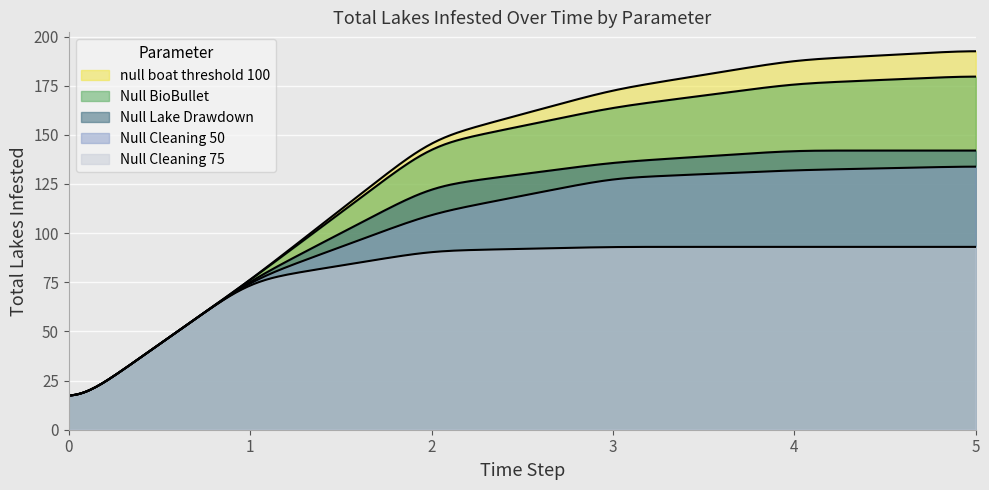

What is the sum of all Null Lake Drawdown values?

631